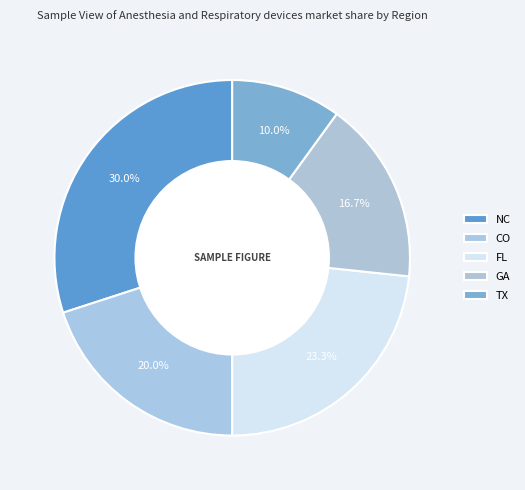

How many segments does this pie chart have?

5